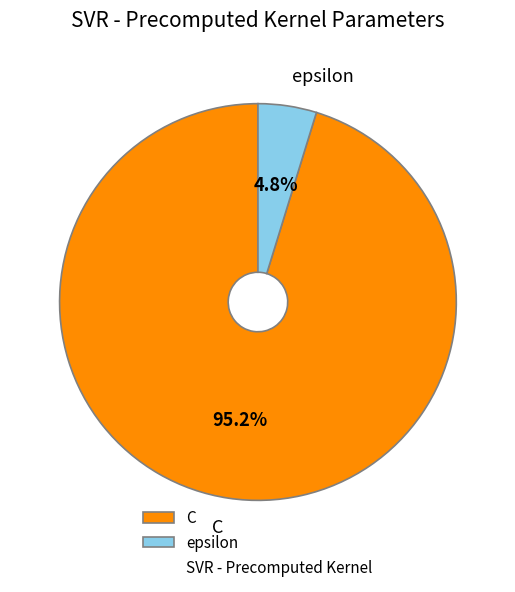

To the nearest percent, what portion does C represent?

95%